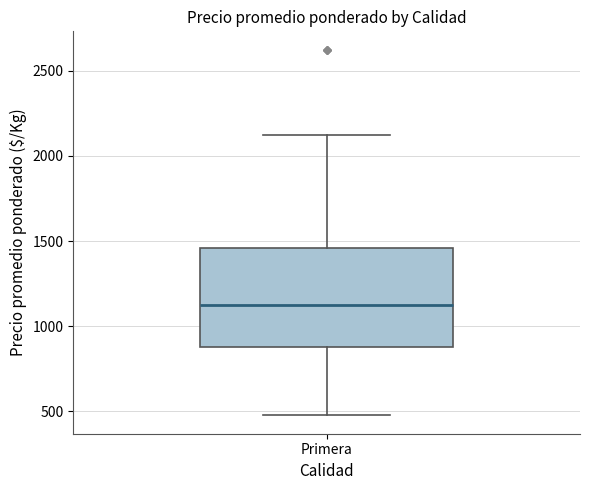

Read this box plot against the y-axis: the position of the median line, the range covered by the box, and the ends of both whiskers. The values are not printed on the chart, so give them approximately, as read against the axis.

median 1150, box 900 to 1450, whiskers 500 to 2150